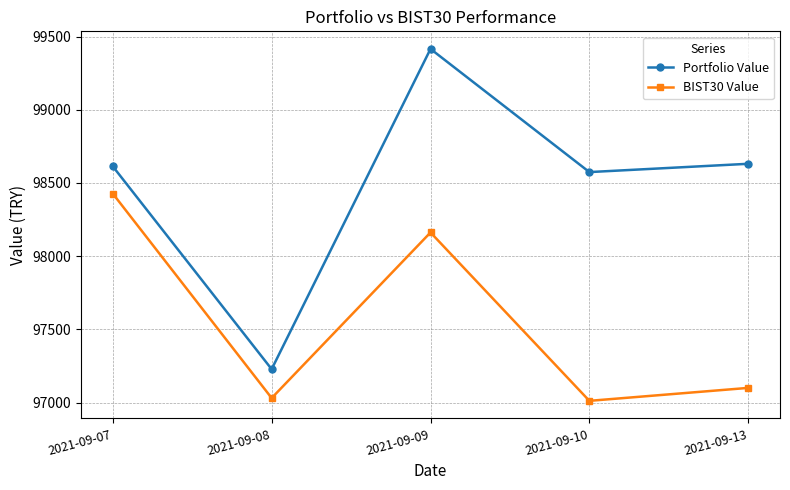

True or false: Portfolio Value and BIST30 Value intersect in this chart.

False